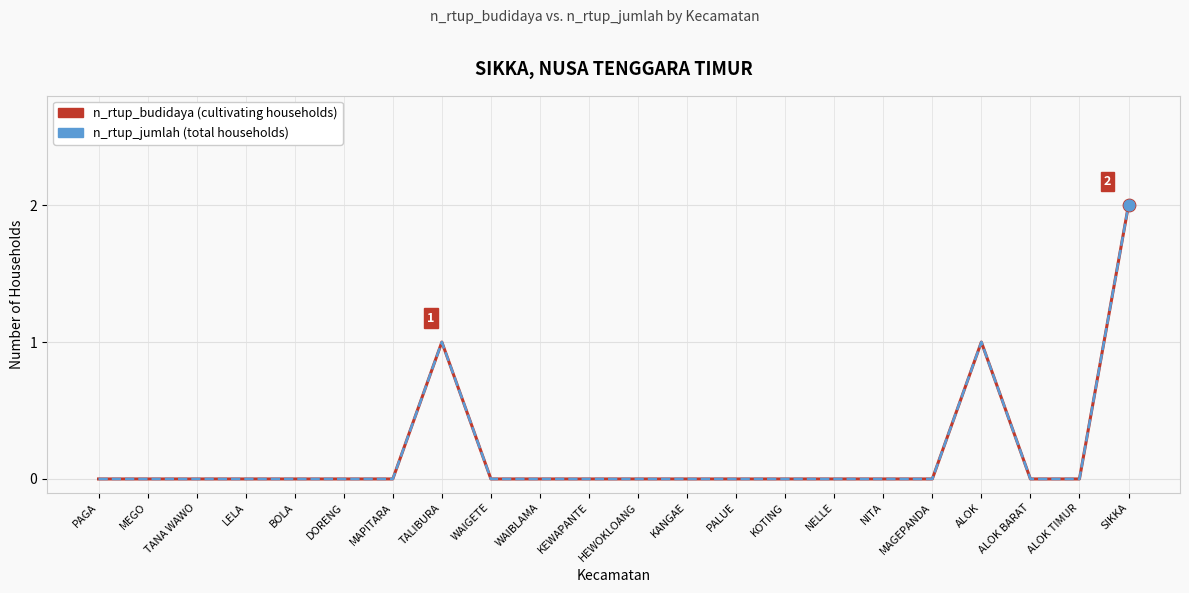

At which category is the sum across all series the highest?

SIKKA